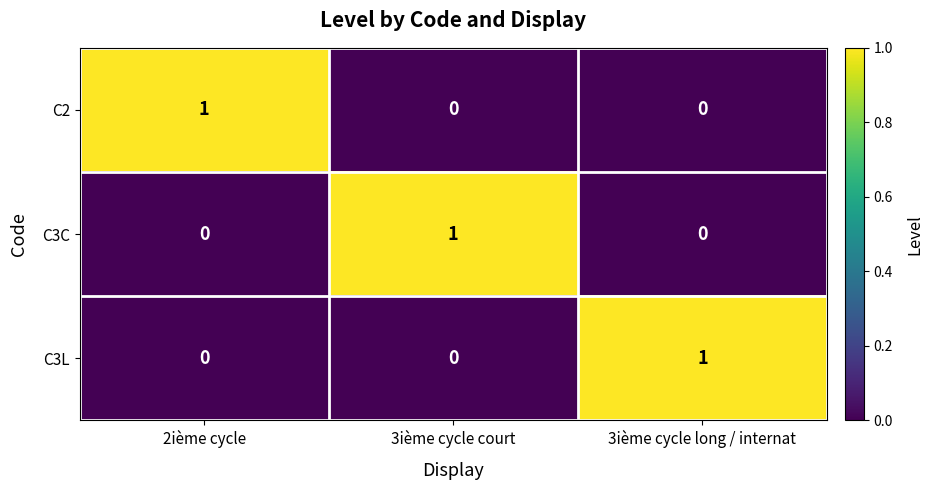

Is the value of C2 at 2ième cycle greater than the value of C3L at 3ième cycle court?

Yes